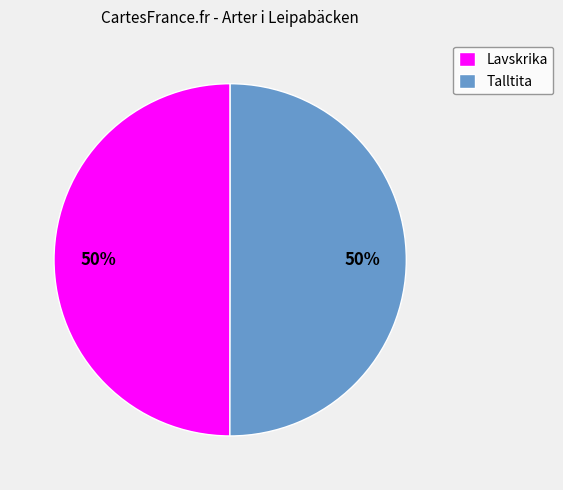

What is the ratio of the value at Talltita to the value at Lavskrika?

1.0